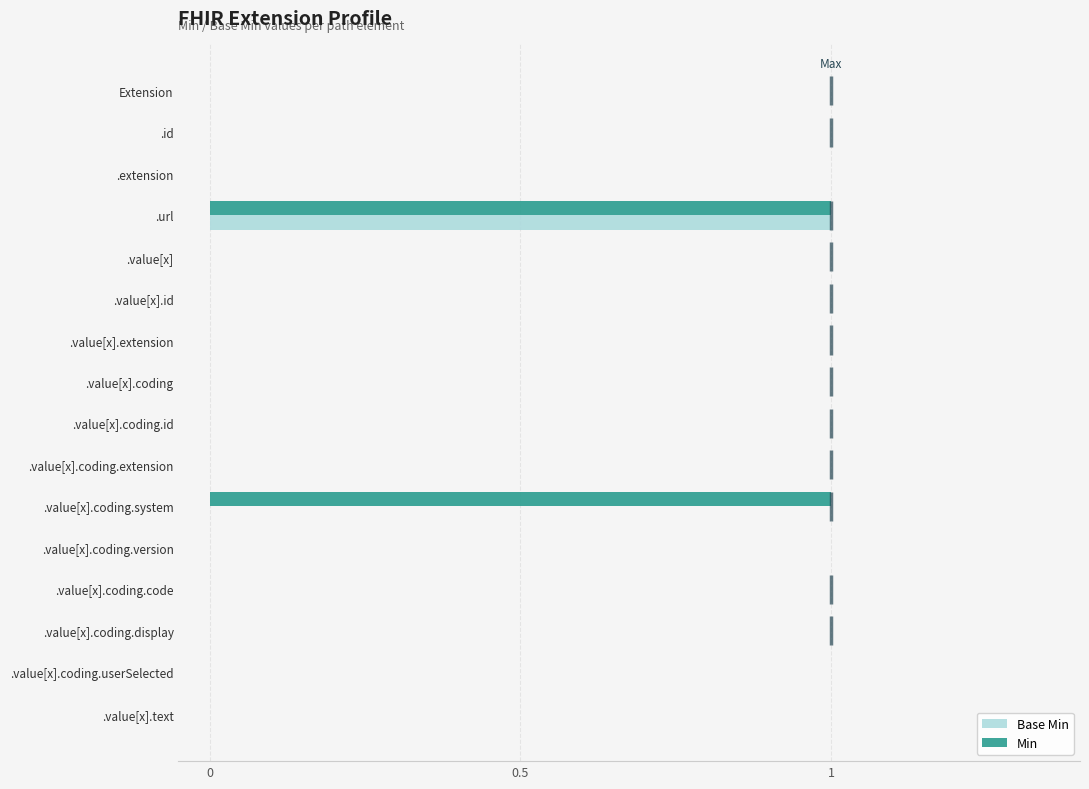

How many bars are there in each group?

2